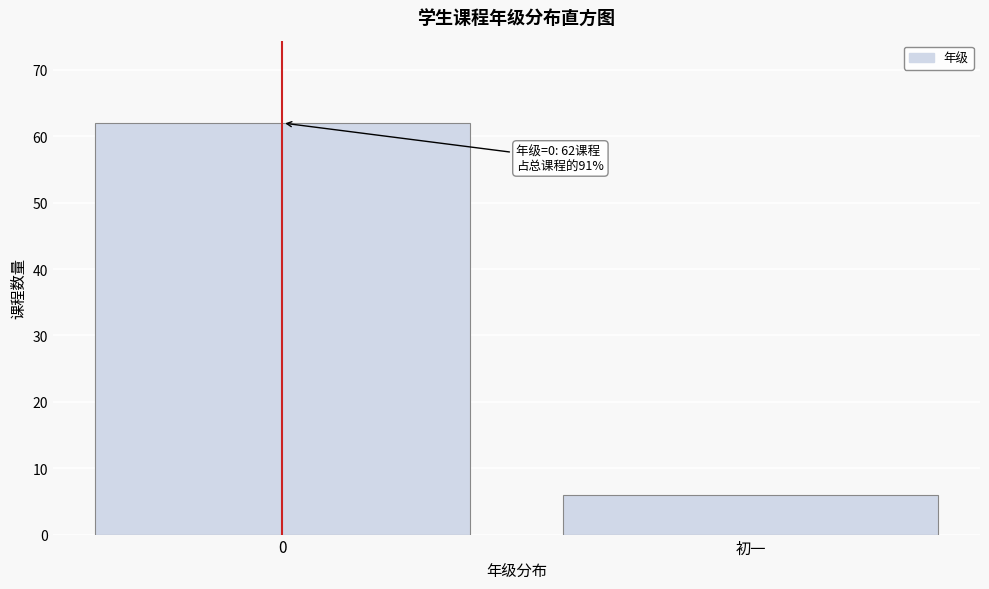

Reading left to right, transcribe all the data shown in this chart.

62	6